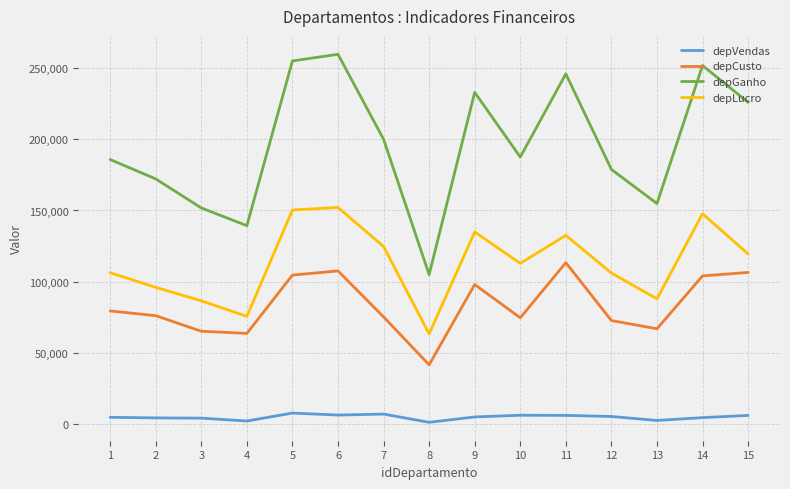

How many lines are shown in the chart?

4